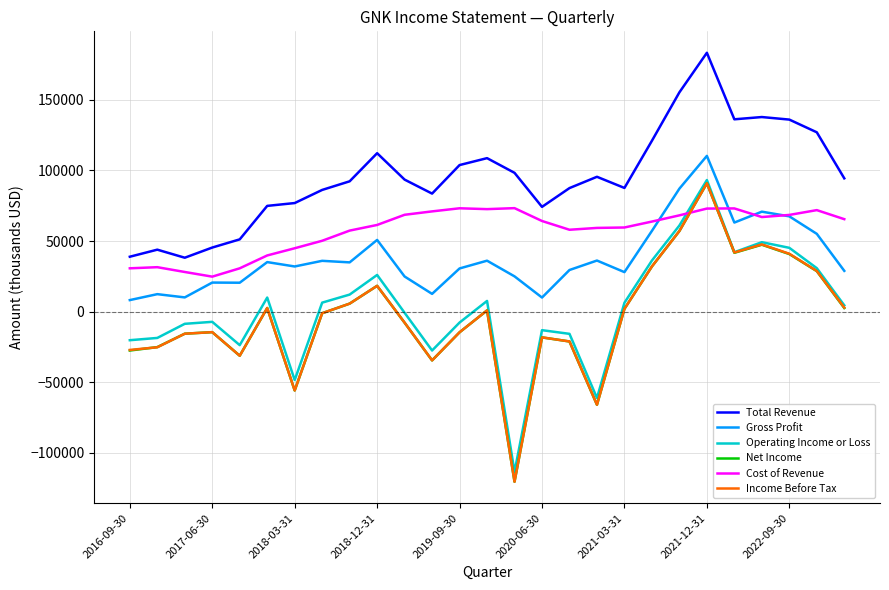

What is the maximum value shown in the chart?

183300